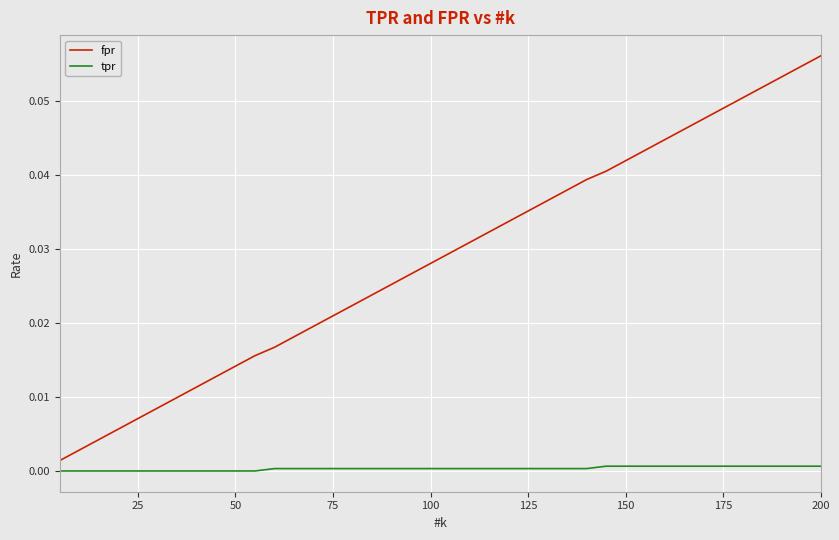

How many lines are shown in the chart?

2